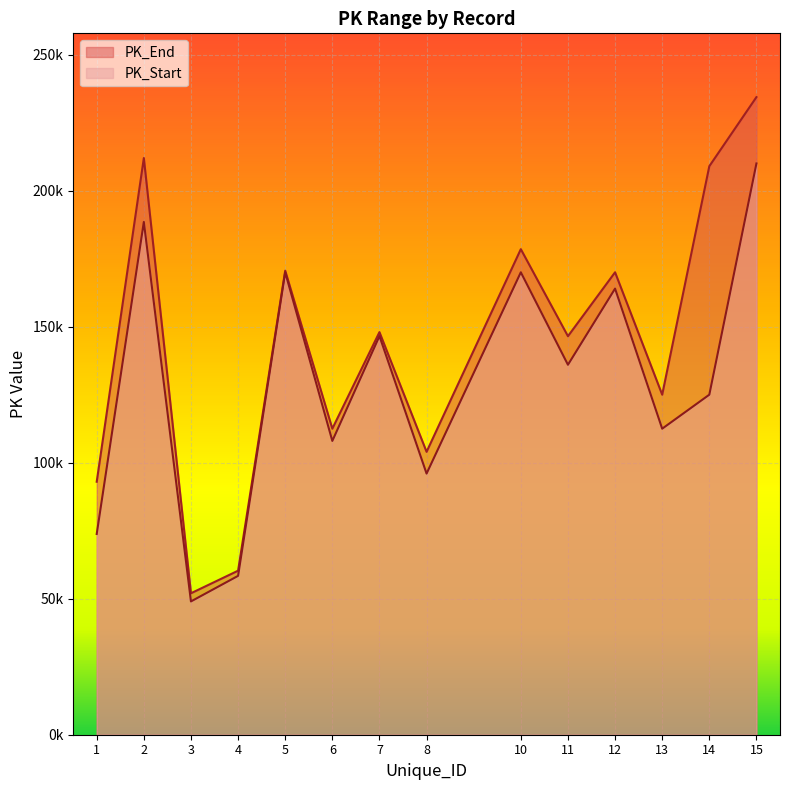

How many distinct data groups are displayed?

2